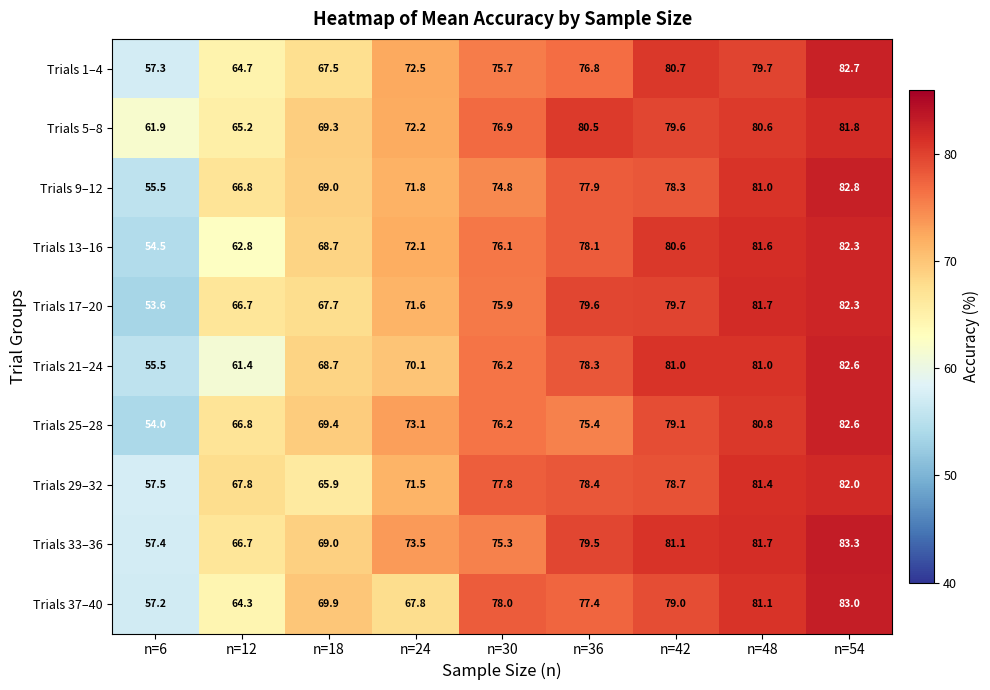

The value of Trials 21–24 at n=6 is 55.5. True or false?

True